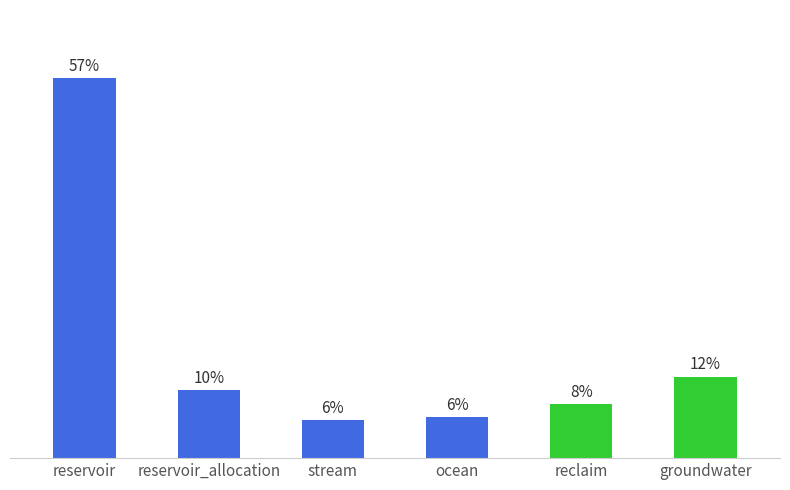

Between groundwater and reclaim, which is larger?

groundwater